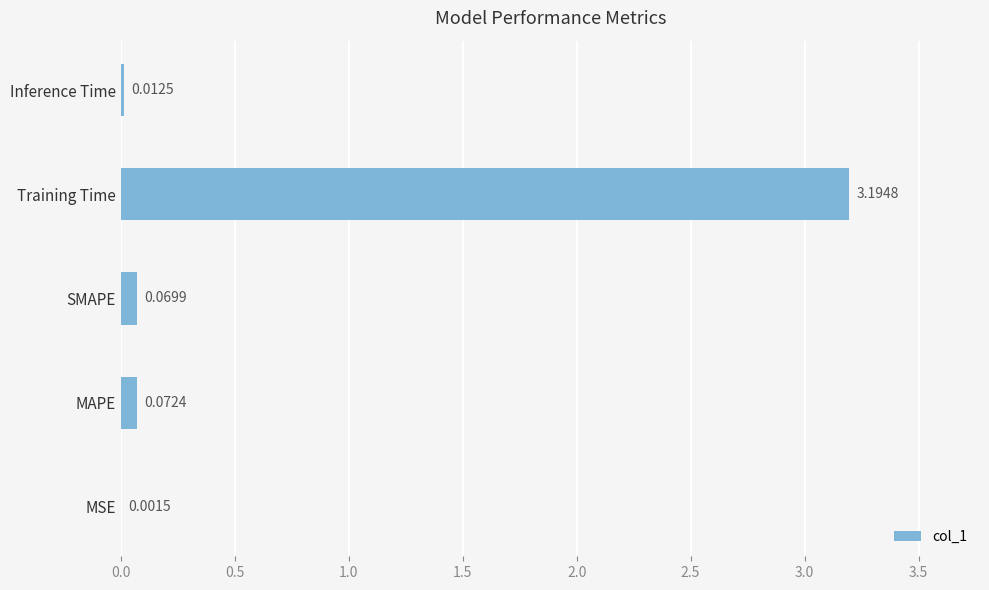

At which label is the value closest to 1?

MAPE